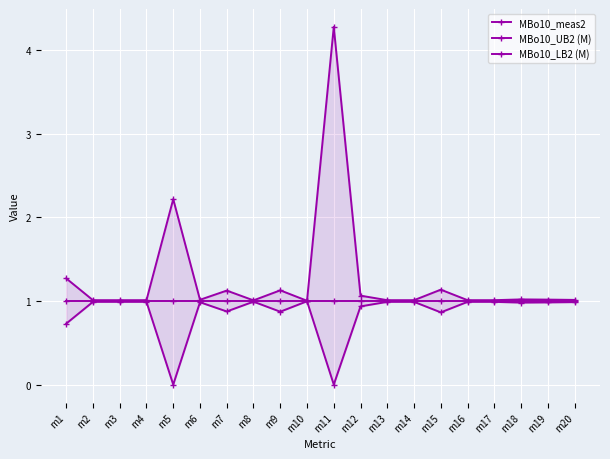

At which category is the sum across all series the highest?

m11